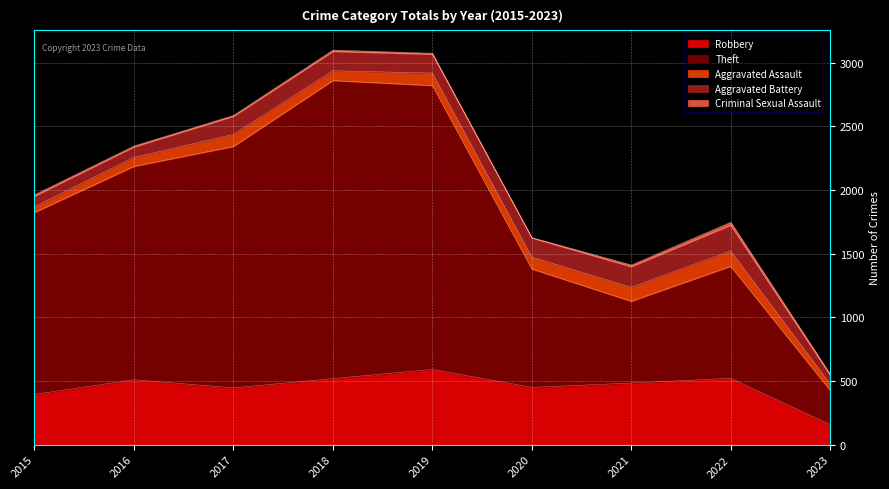

Where is the first local minimum for Theft?

2021